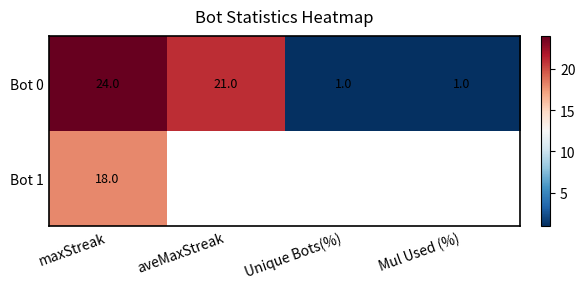

What is the difference between the second highest and second lowest values in the Bot 0 series?

20